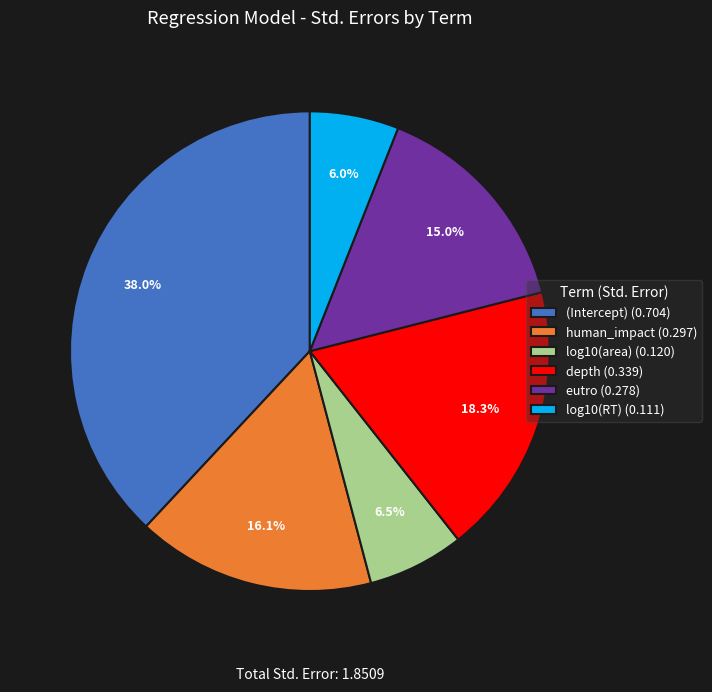

Is there a majority slice in this chart?

No